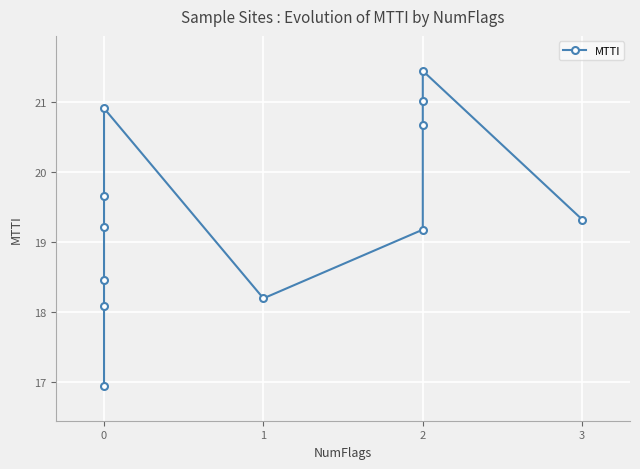

Between 0 and 2, which is larger?

2